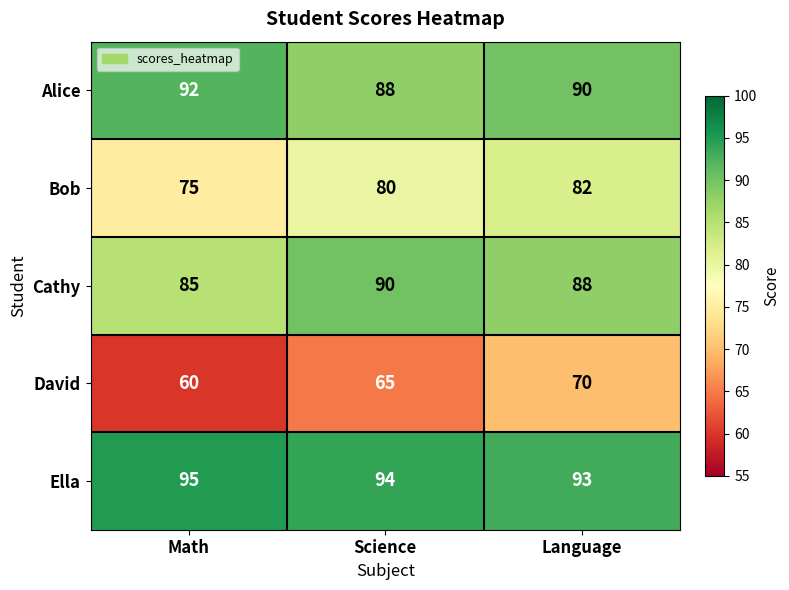

At Science, list the series in order from largest to smallest.

Ella, Cathy, Alice, Bob, David